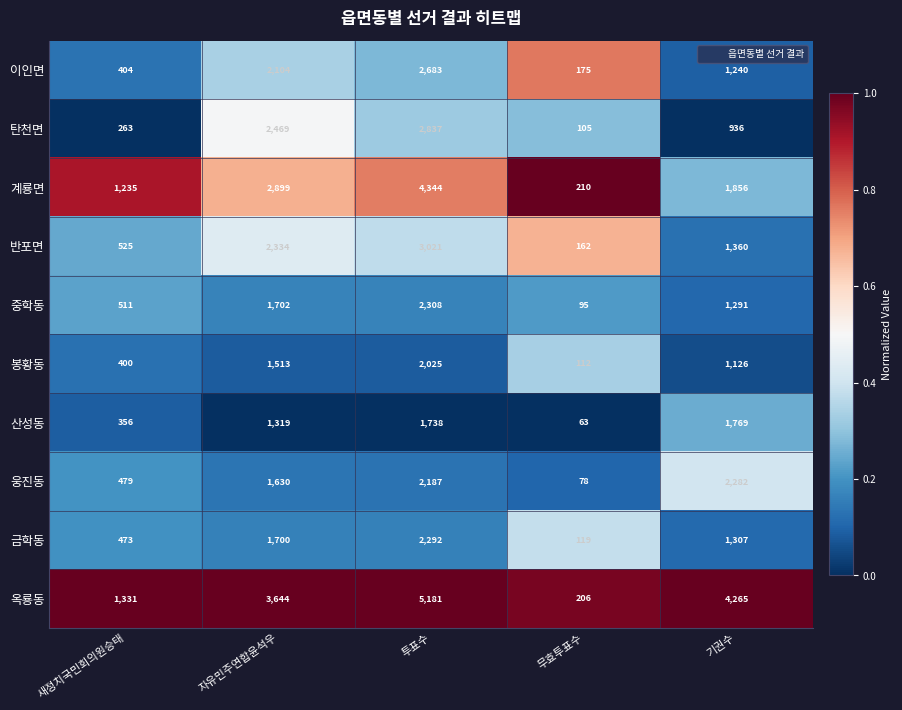

The 계룡면 series shows 6643 at 투표수. True or false?

False